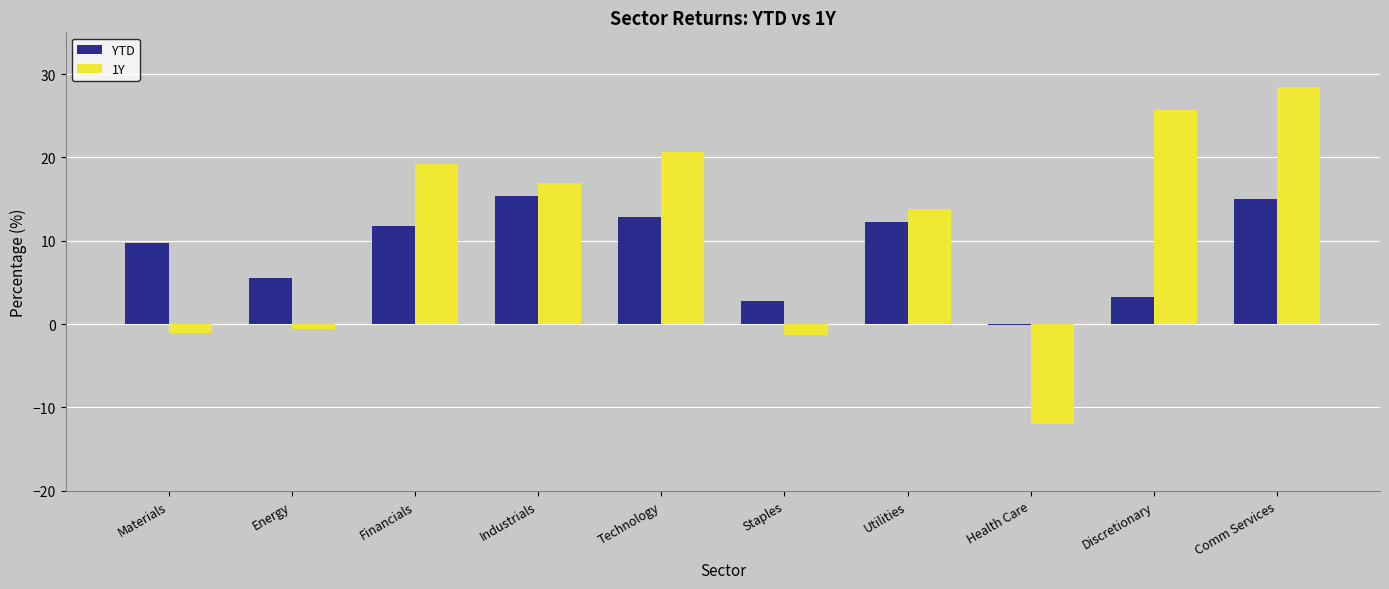

What is the greatest value displayed?

28.4